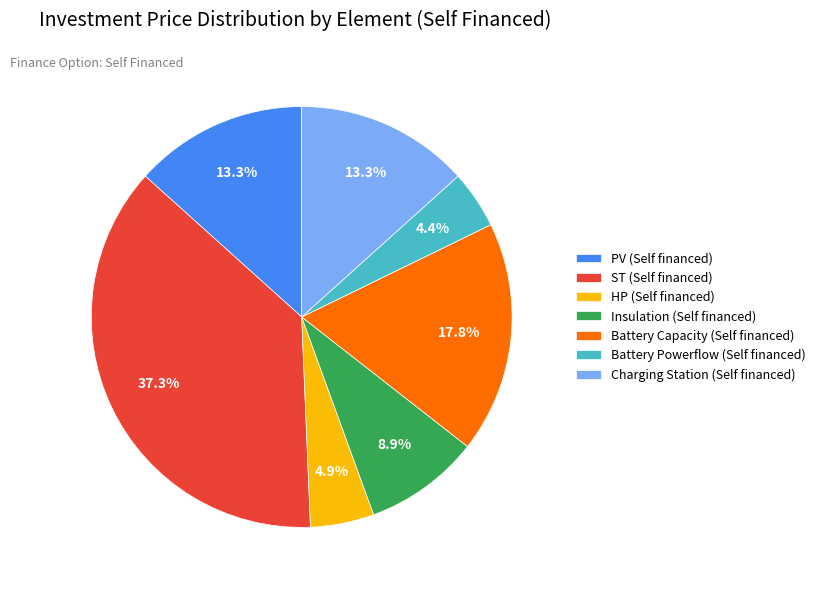

How many segments does this pie chart have?

7